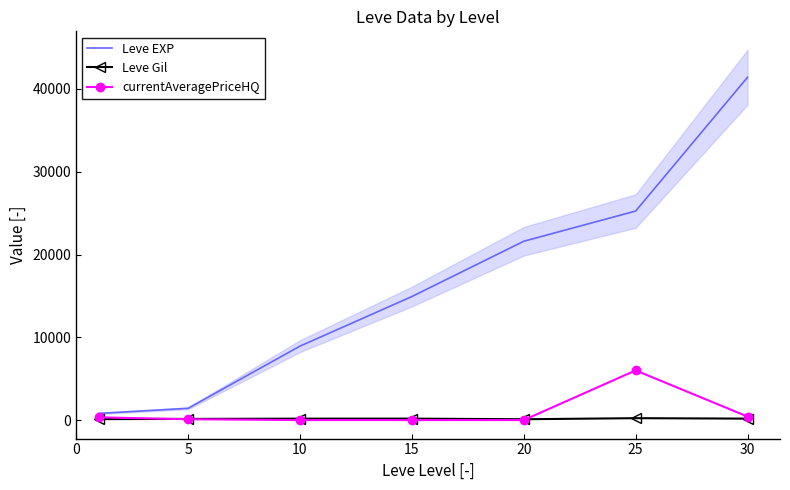

How many lines are shown in the chart?

3